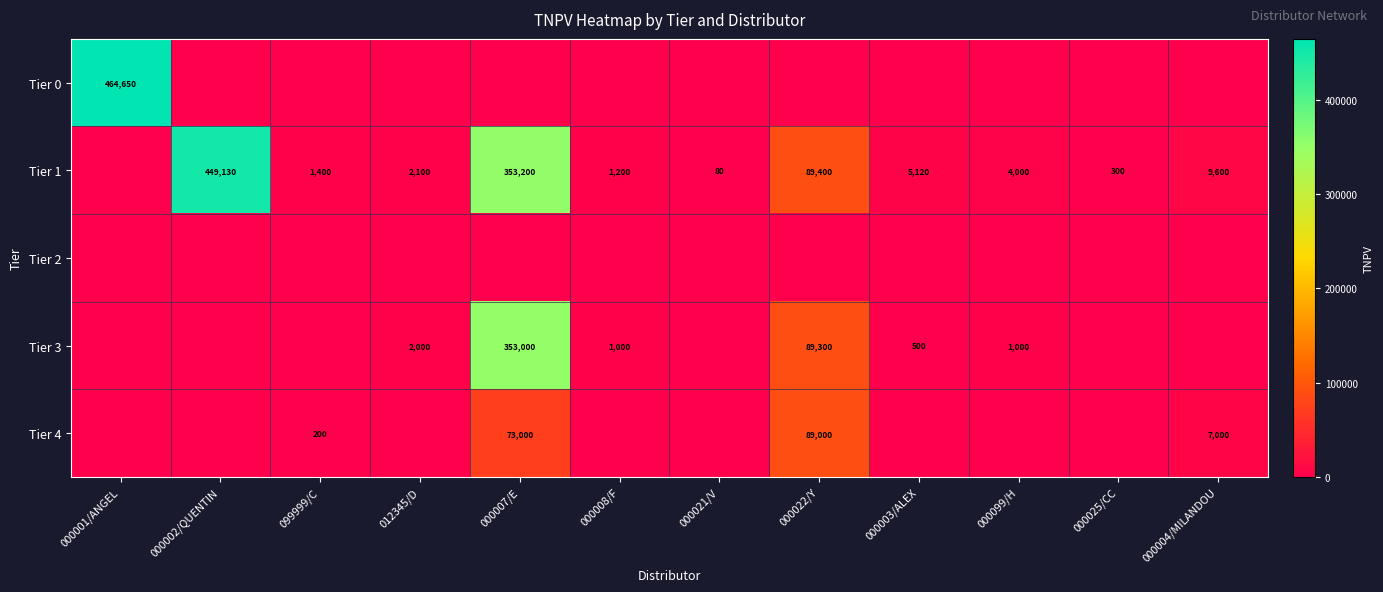

What is the sum of the Tier 3 values at 000007/E and 000003/ALEX?

353500